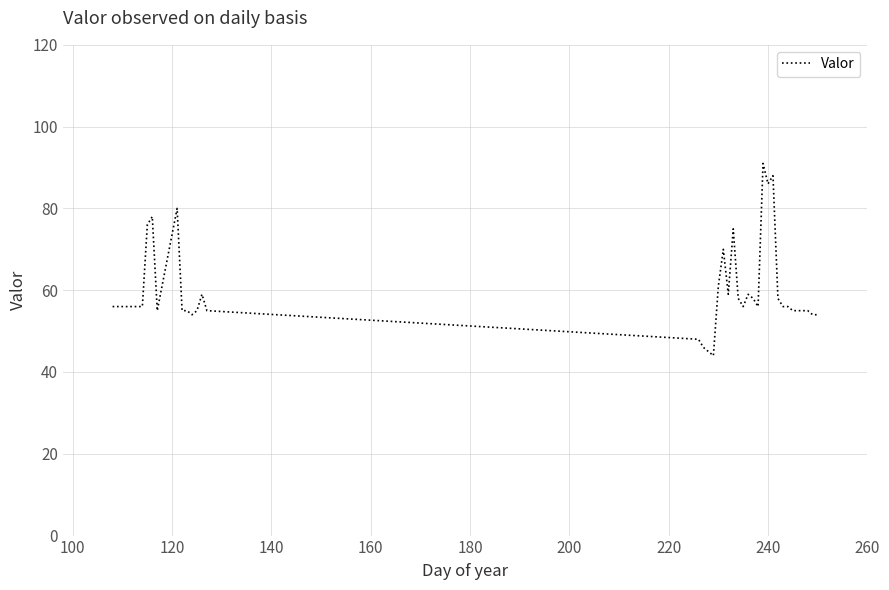

What is the greatest value displayed?

91